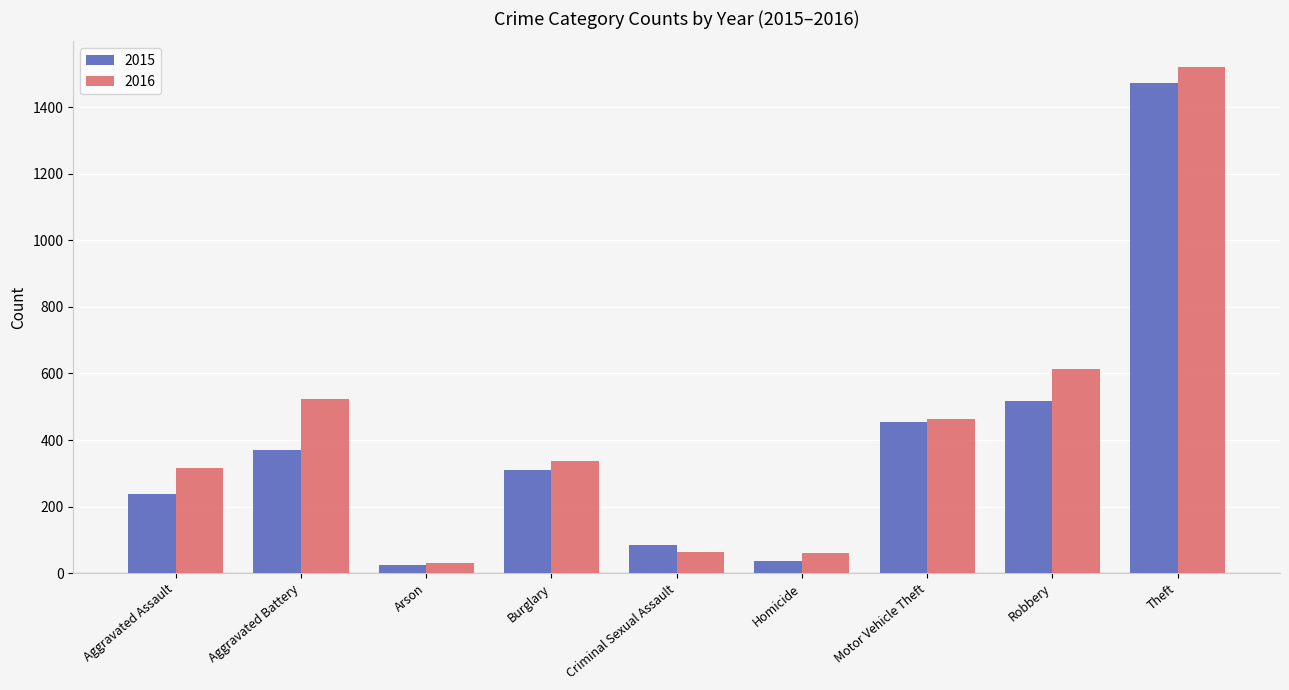

At which category is the sum across all series the highest?

Theft